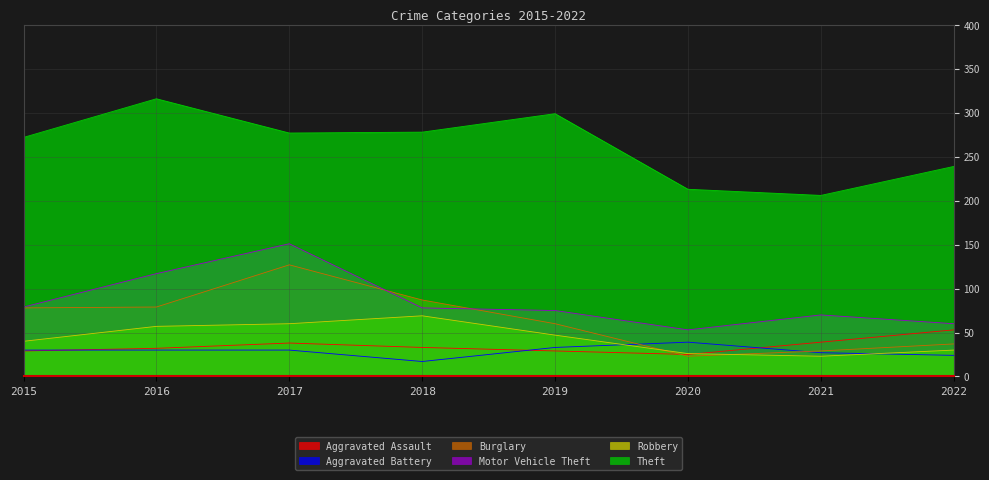

True or false: Robbery and Theft cross at least once.

False